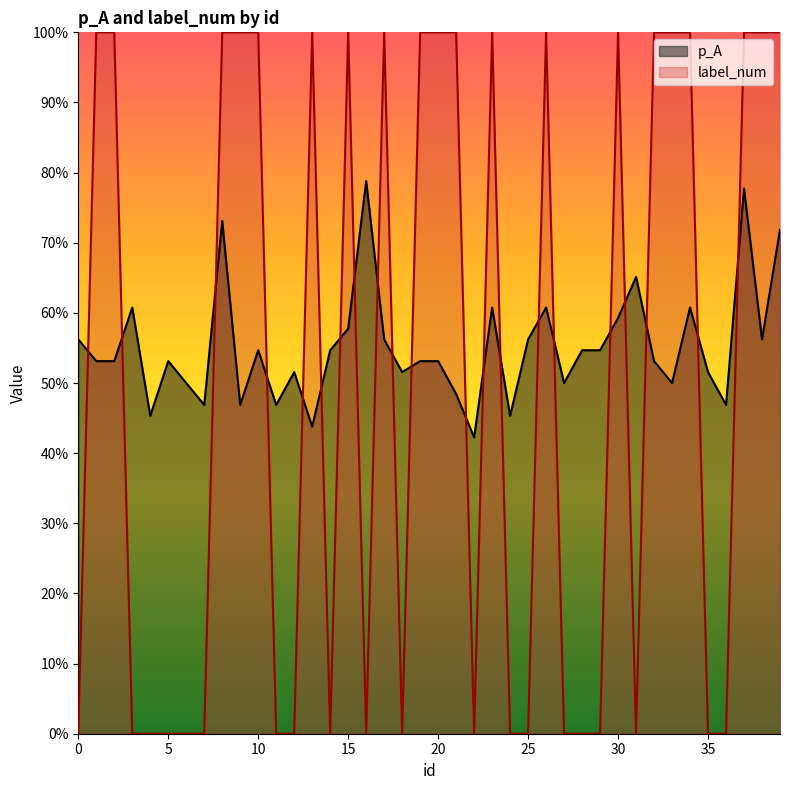

Is it true that label_num equals 1.0 at 37?

True